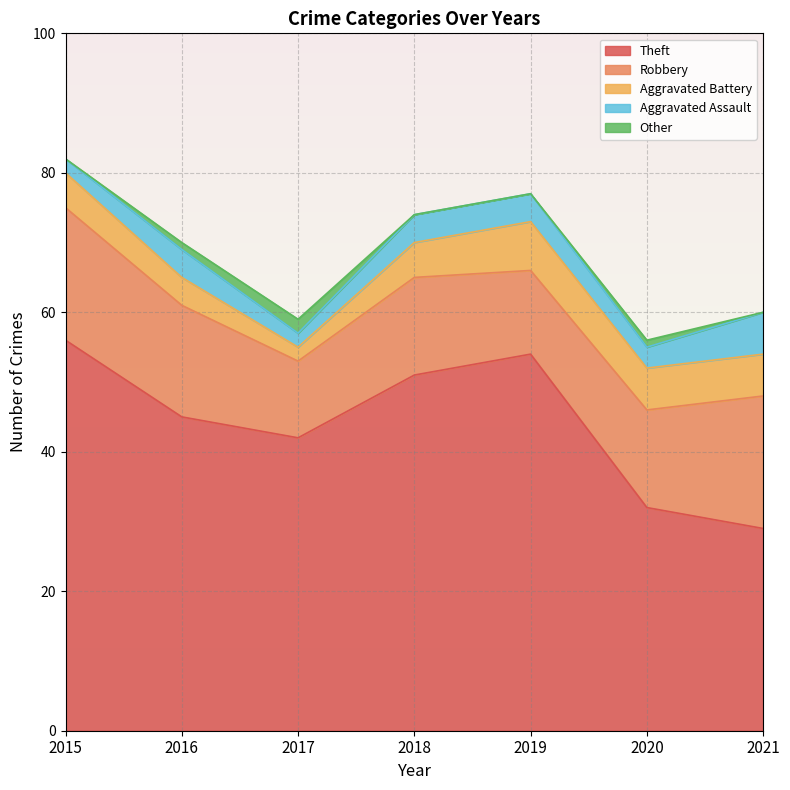

Count the Aggravated Battery values in the range 4 to 6.

5